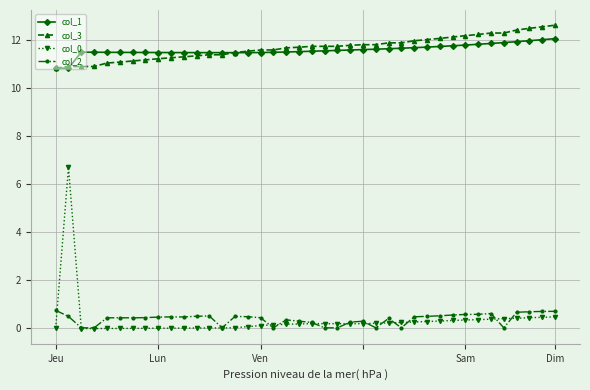

True or false: col_1 and col_0 cross at least once.

False